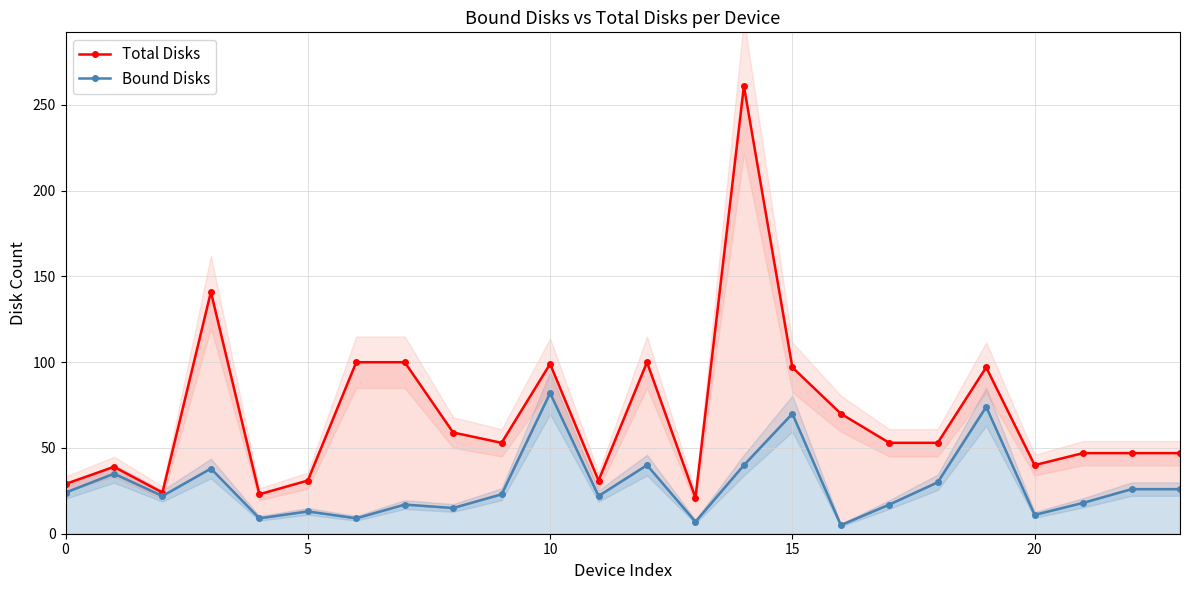

How many values in the Total Disks series are below 53?

11